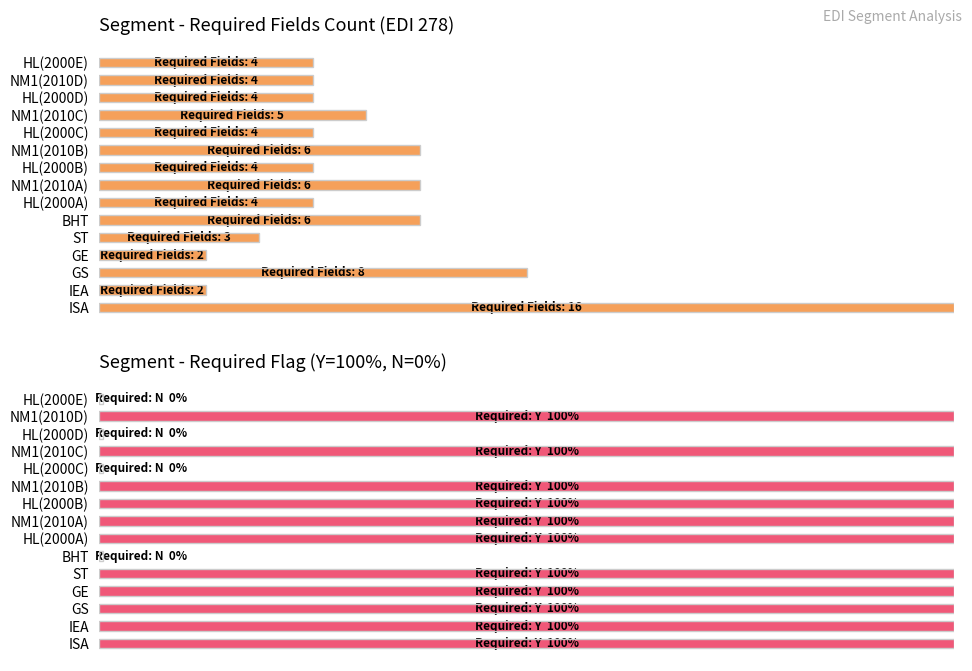

Count the Segment Required values in the range 0 to 100.

15